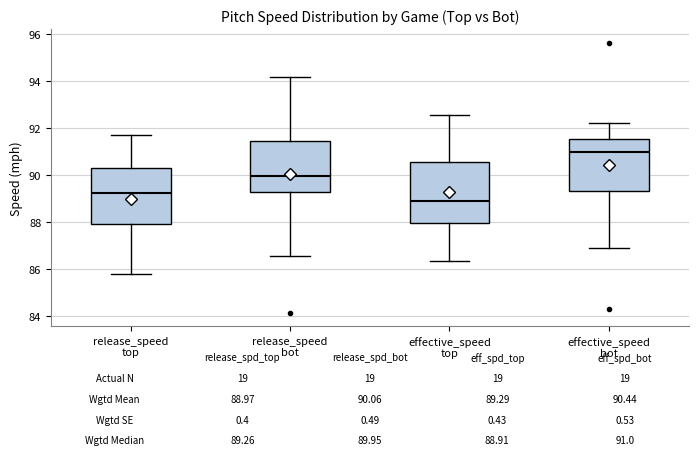

Comparing the boxes themselves (not the whiskers), which one is the tallest?

effective_speed top